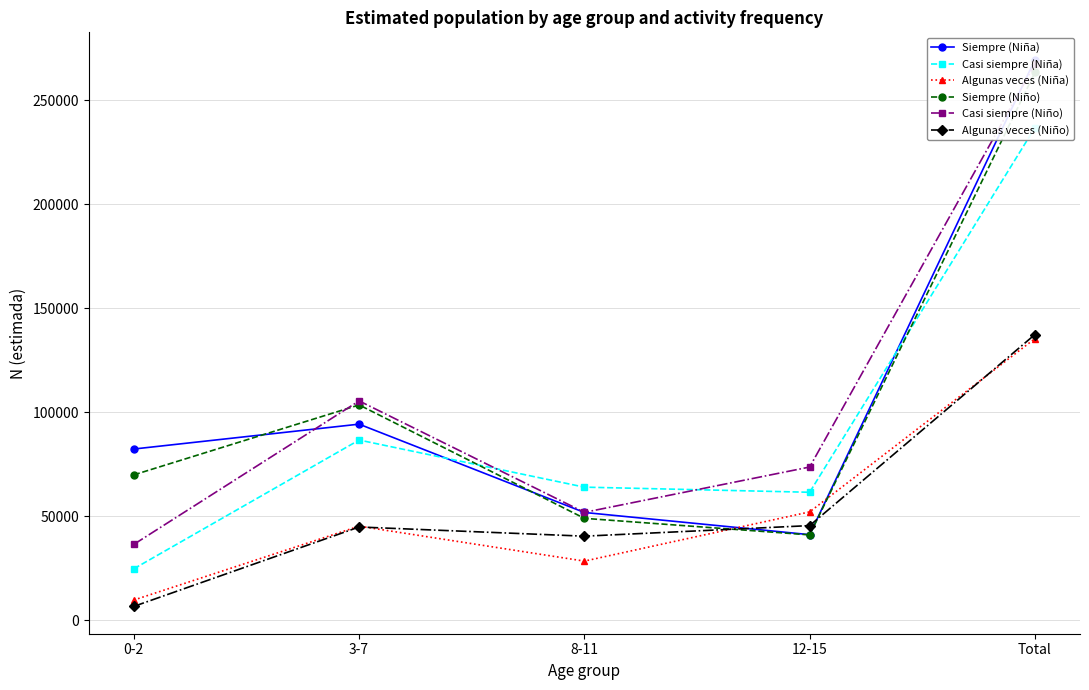

What position from the right is 3-7?

4